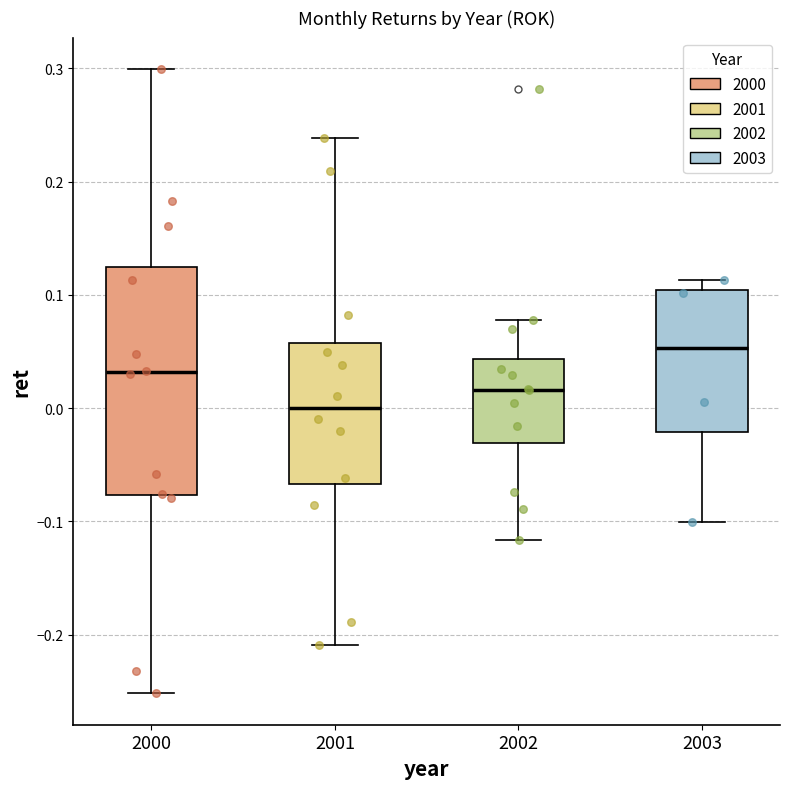

Reading left to right, read every box against the y-axis: the position of its median line, the range the box covers, and the ends of its whiskers. The values are not printed on the chart, so give them approximately, as read against the axis.

2000: median 0.03, box -0.08 to 0.12, whiskers -0.25 to 0.30
2001: median 0.00, box -0.07 to 0.06, whiskers -0.21 to 0.24
2002: median 0.02, box -0.03 to 0.04, whiskers -0.12 to 0.08
2003: median 0.05, box -0.02 to 0.10, whiskers -0.10 to 0.11